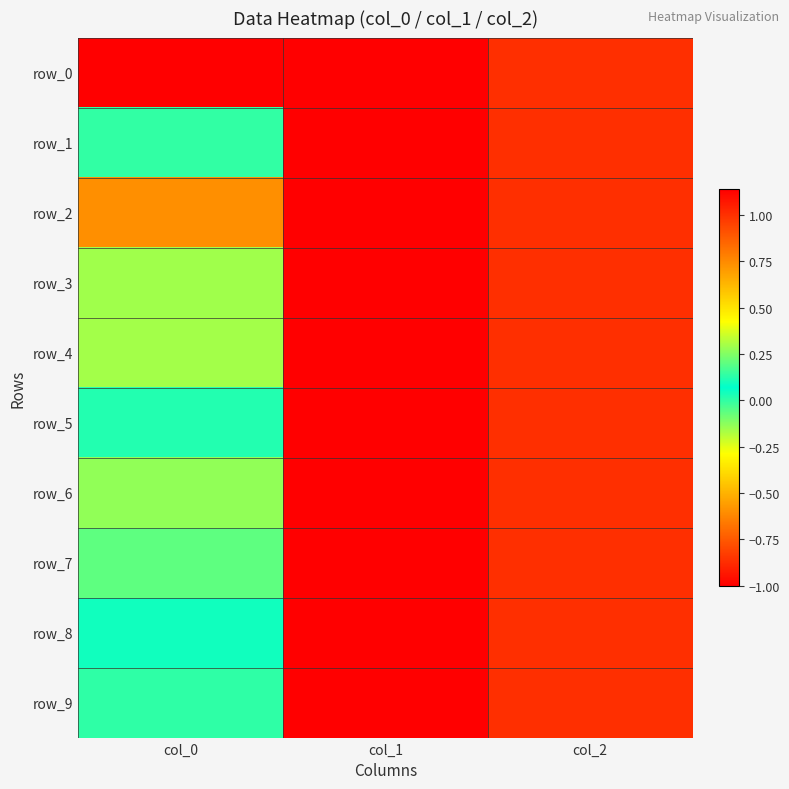

What is the greatest value displayed?

1.1